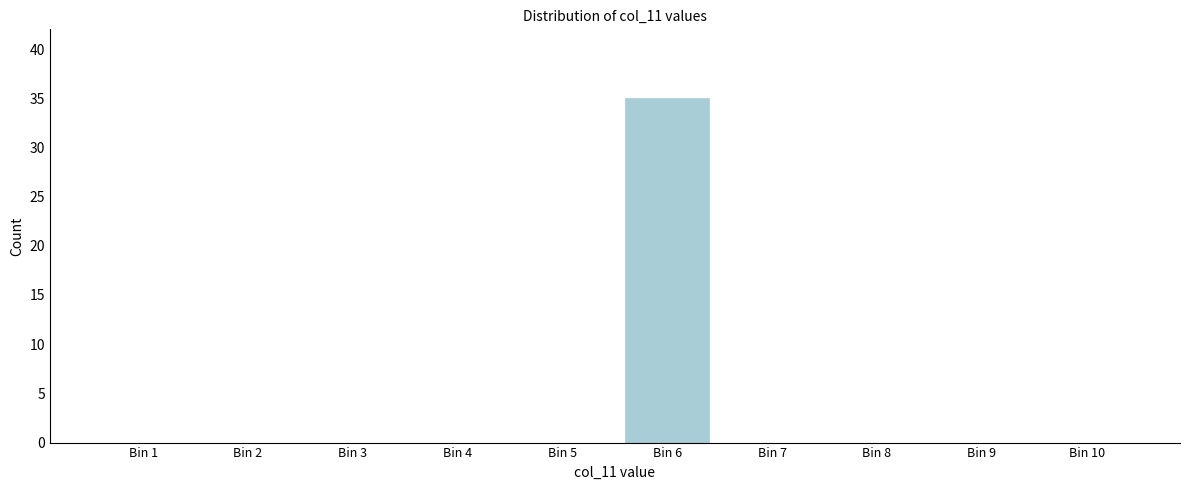

Reading left to right, extract all data points from this chart.

Bin 1=0	Bin 2=0	Bin 3=0	Bin 4=0	Bin 5=0	Bin 6=35	Bin 7=0	Bin 8=0	Bin 9=0	Bin 10=0